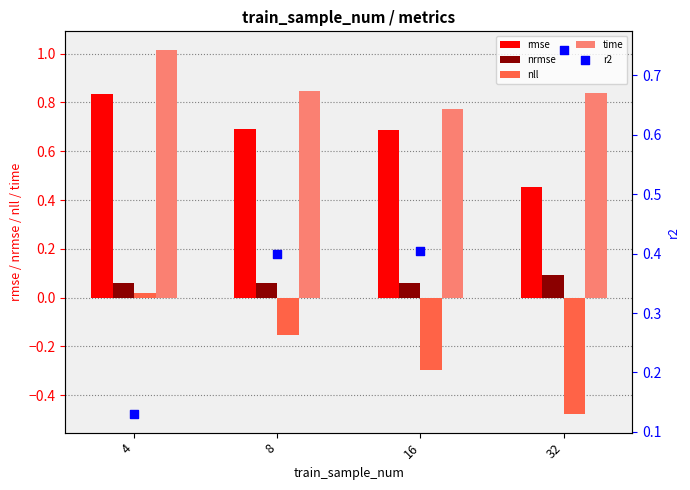

At which category is the sum across all series the highest?

4